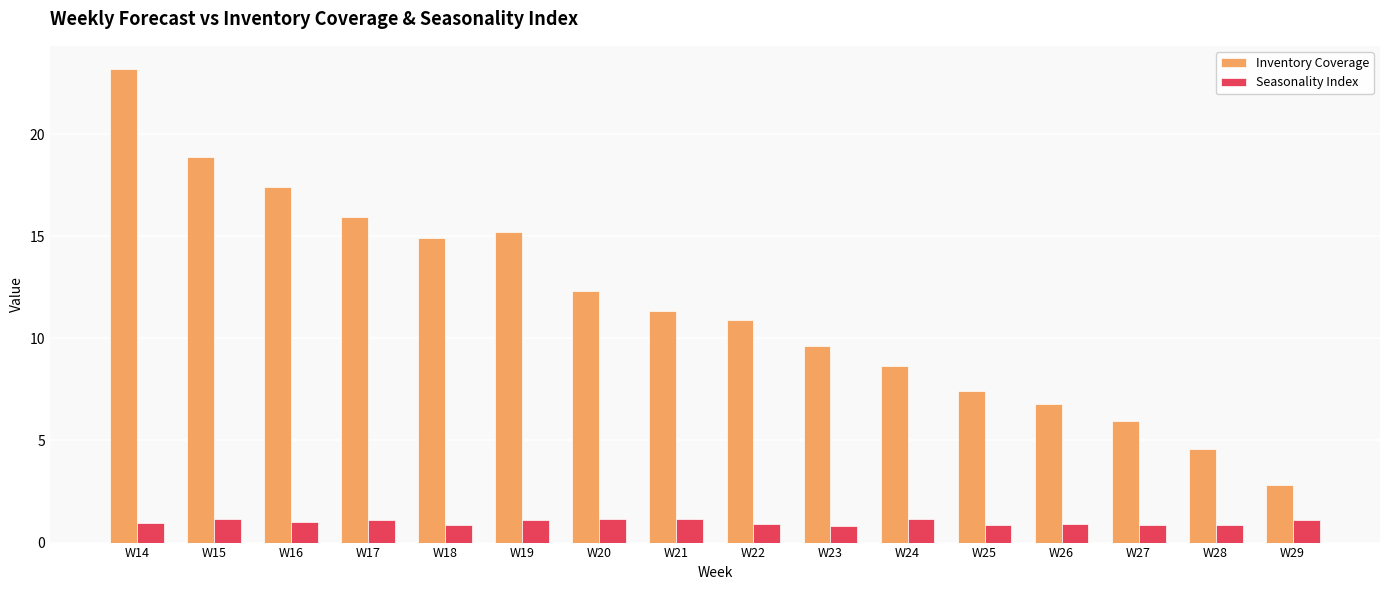

Between W19 and W26, which series saw the biggest shift?

Inventory Coverage